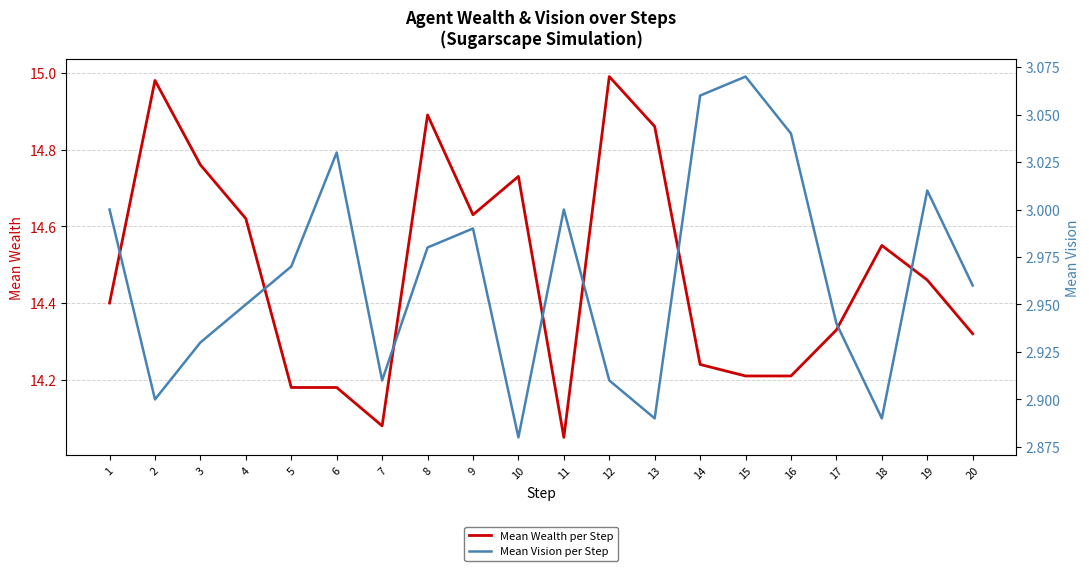

True or false: Mean Vision per Step has more than 0 points higher than both neighbors.

True